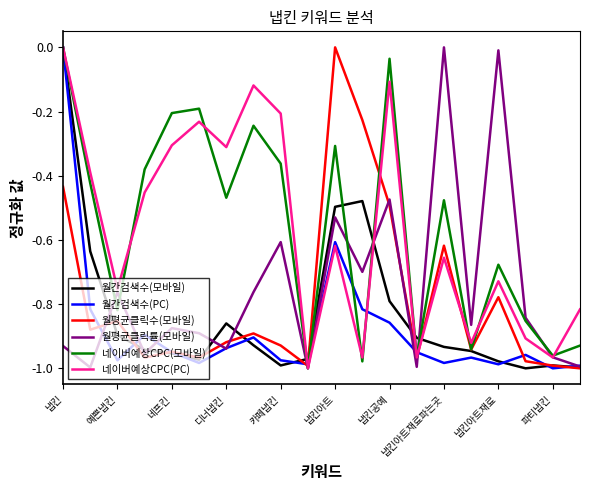

What are all the series names shown in the legend?

월간검색수(모바일), 월간검색수(PC), 월평균클릭수(모바일), 월평균클릭률(모바일), 네이버예상CPC(모바일), 네이버예상CPC(PC)